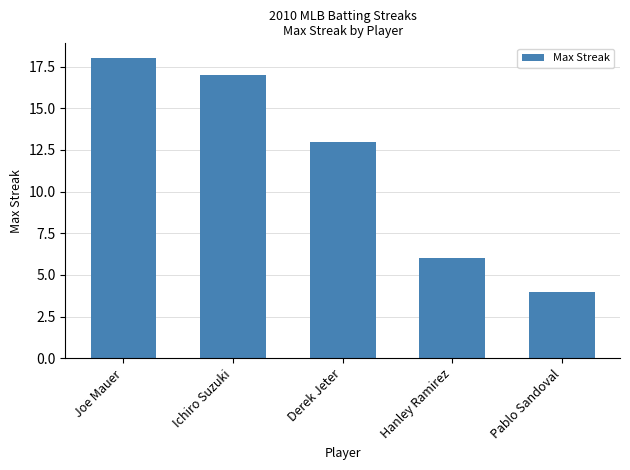

What is the ratio of the value at Derek Jeter to the value at Ichiro Suzuki?

0.8